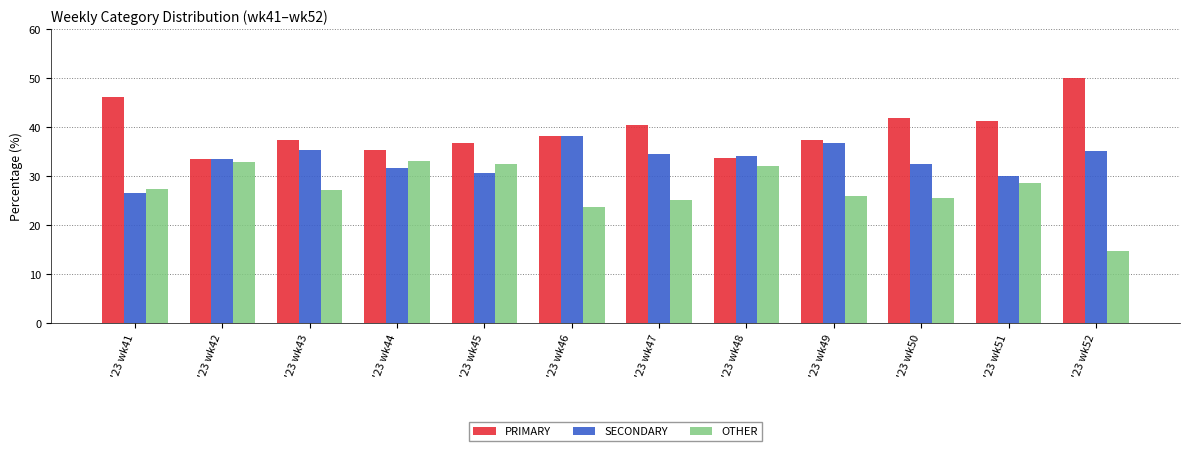

How many bars are there in each group?

3